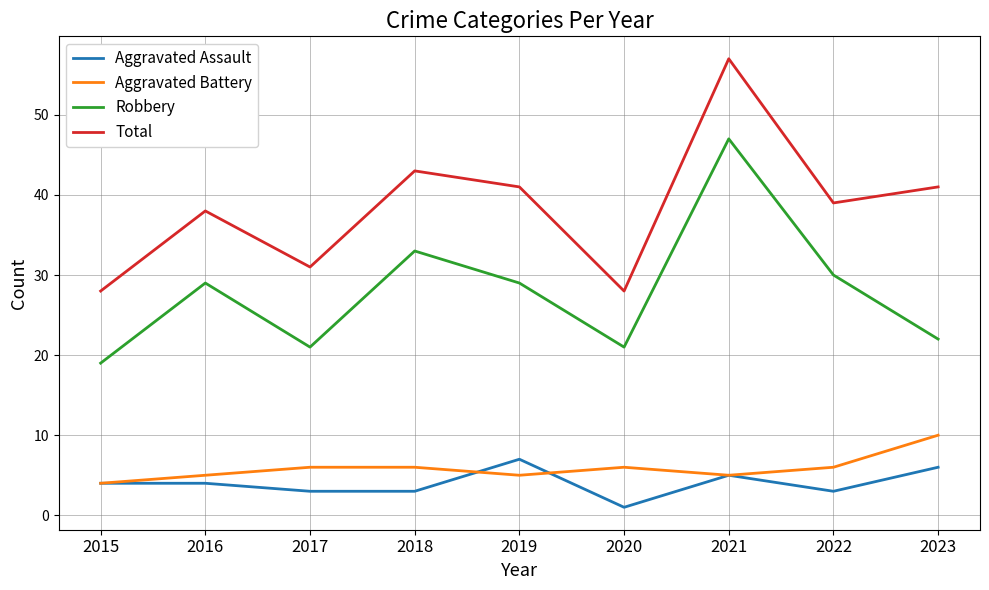

How many Aggravated Battery values are between 5 and 6?

7